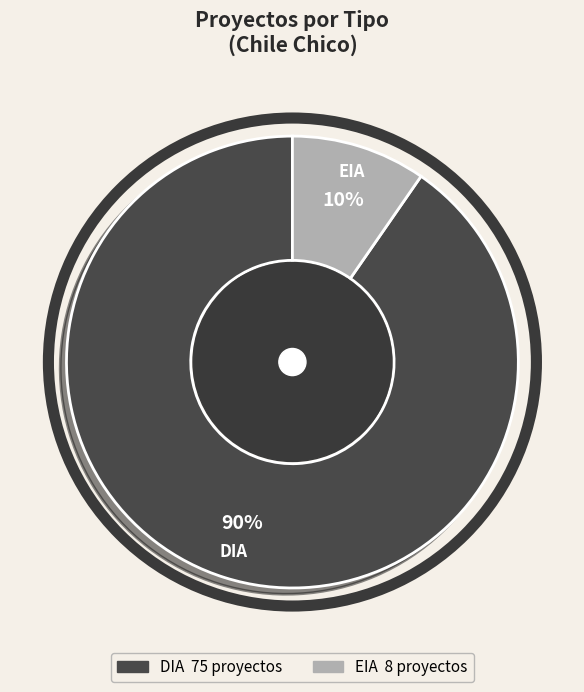

Which category has the smallest portion of the pie?

EIA